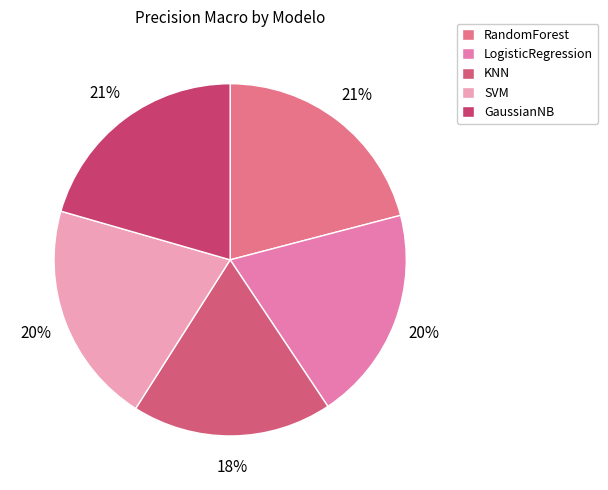

What is the smallest slice in the pie chart?

KNN